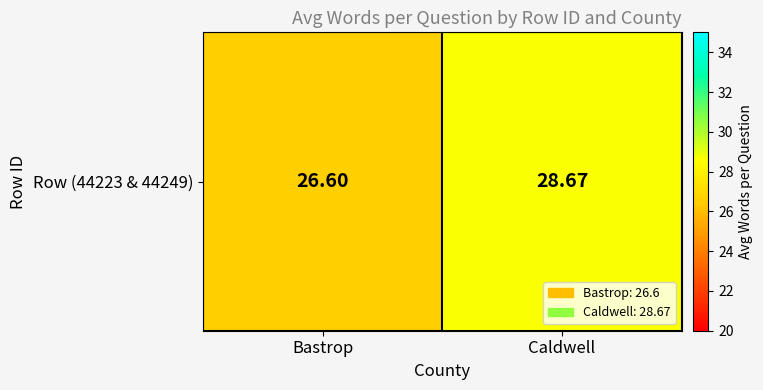

What is the difference between the maximum and minimum values?

2.1